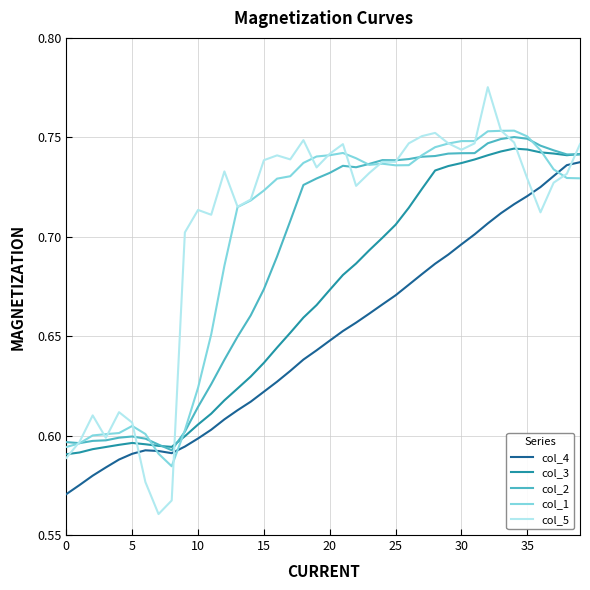

What is the value of the col_2 point at the 1st from the left?

0.6